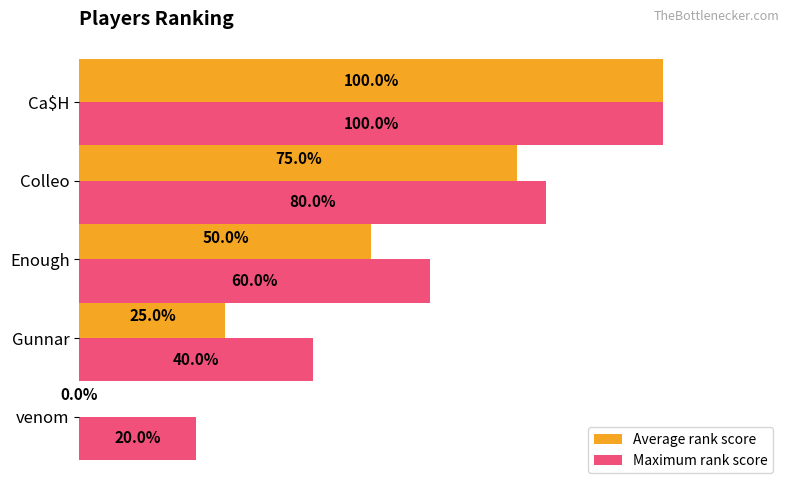

Between Gunnar and Enough, which series saw the biggest shift?

Average rank score